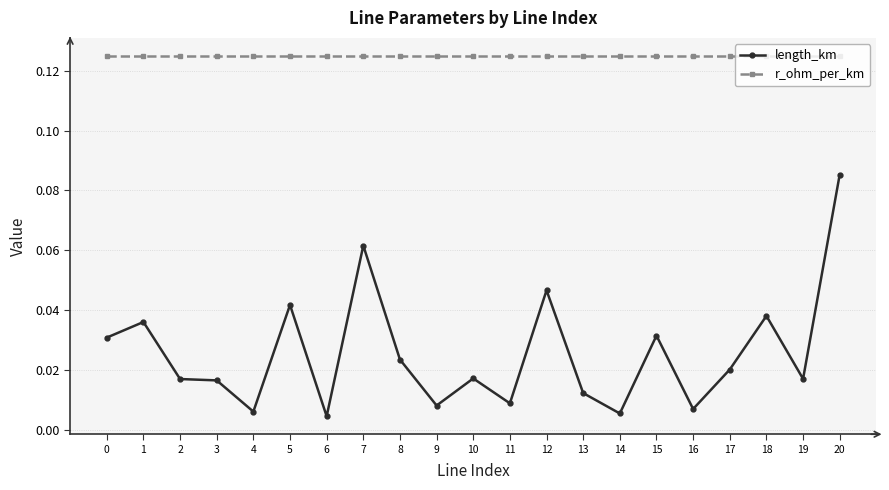

List the series in order of their peak value, highest first.

r_ohm_per_km, length_km